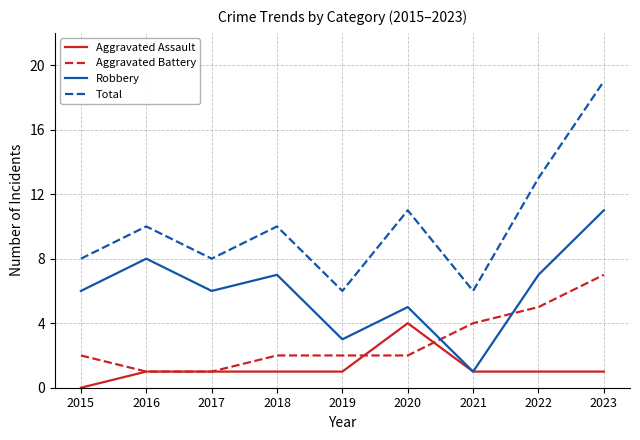

The Aggravated Battery series shows 2 at 2019. True or false?

True